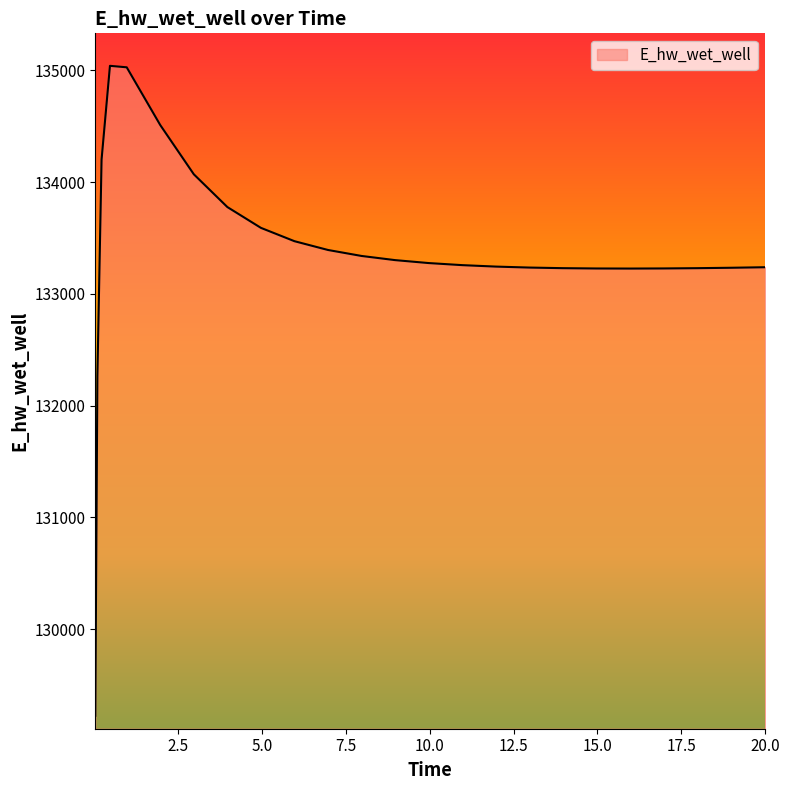

What is the minimum value shown in the chart?

129224.0